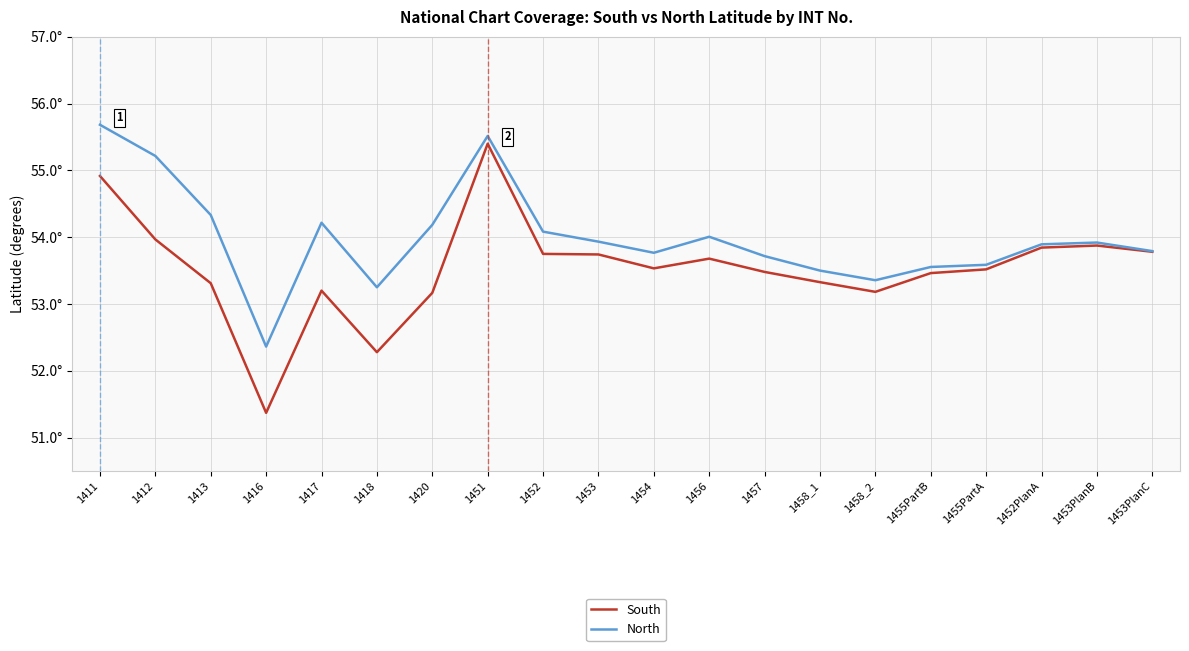

At which category does South reach its first local valley?

1416